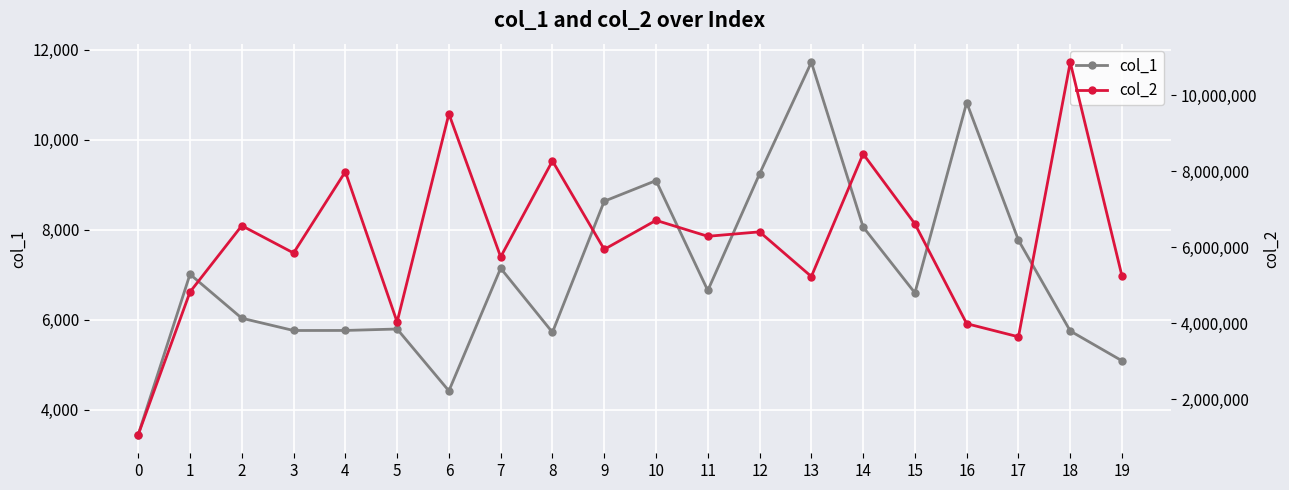

True or false: col_1 and col_2 cross at least once.

False